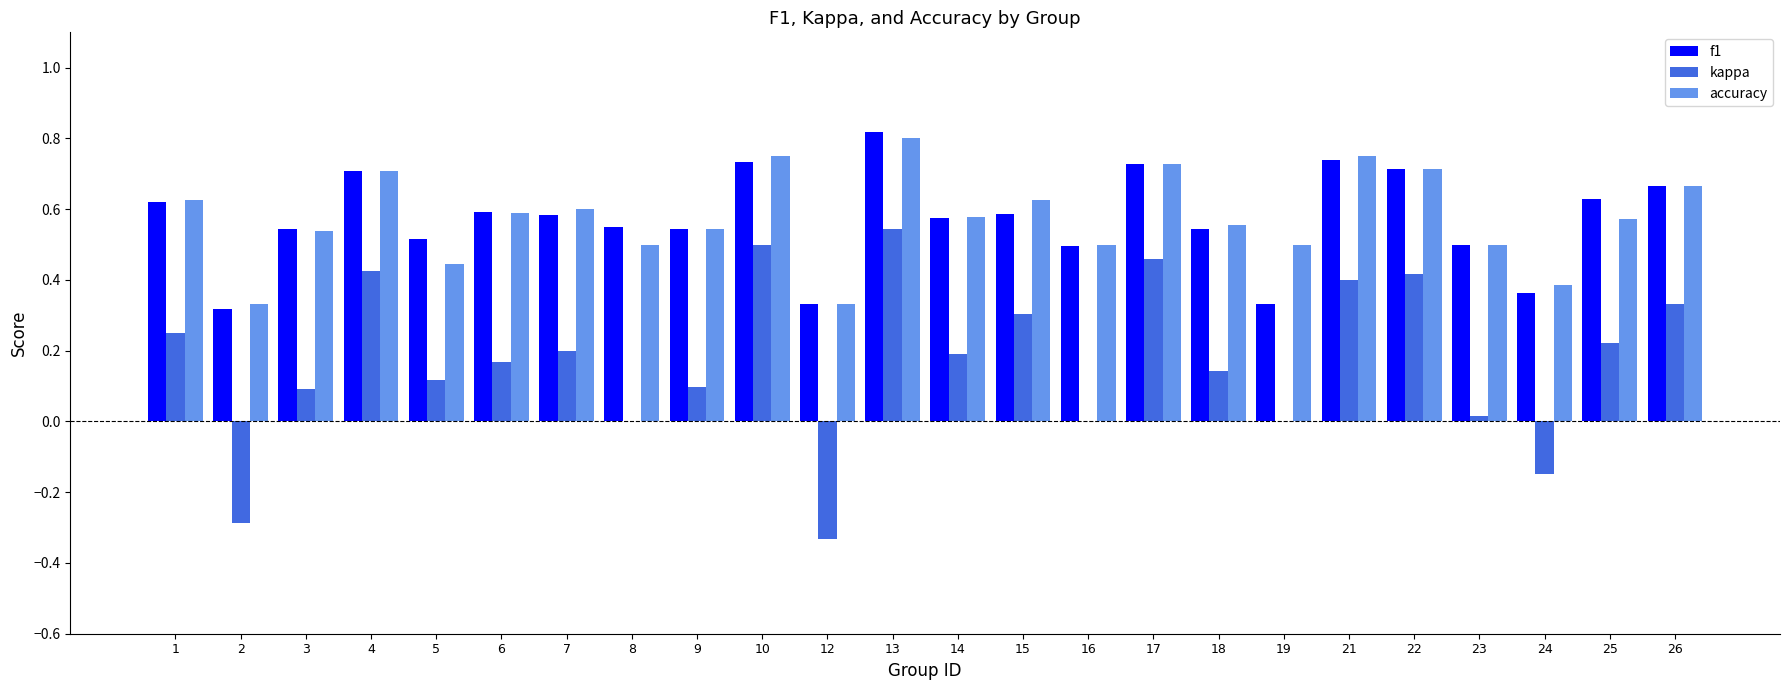

Is the value of f1 at 5 greater than the value of kappa at 23?

Yes